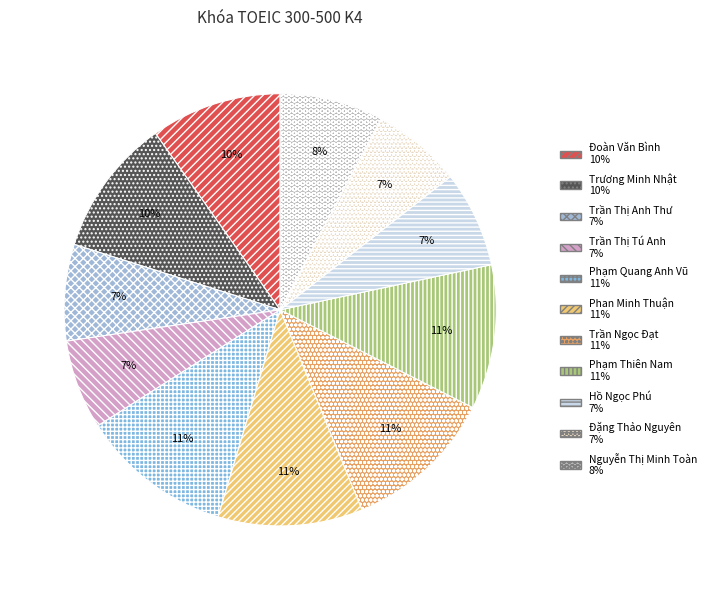

To the nearest percent, what portion does Đặng Thảo Nguyên represent?

7%